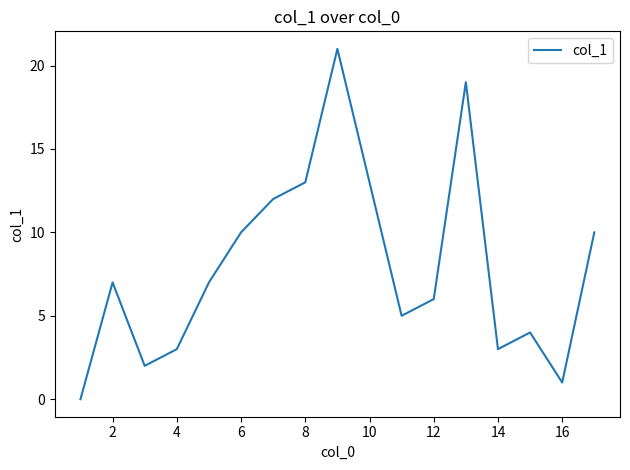

What is the difference between the maximum and minimum values?

21